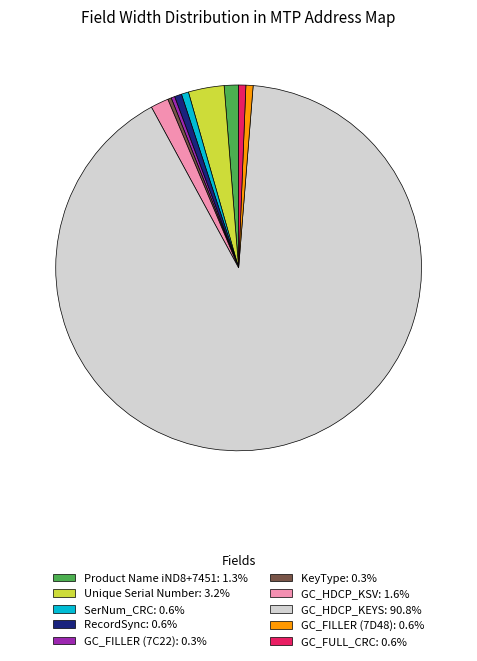

Approximately how many times larger is the value at GC_HDCP_KSV: 1.6% compared to KeyType: 0.3%?

5.0